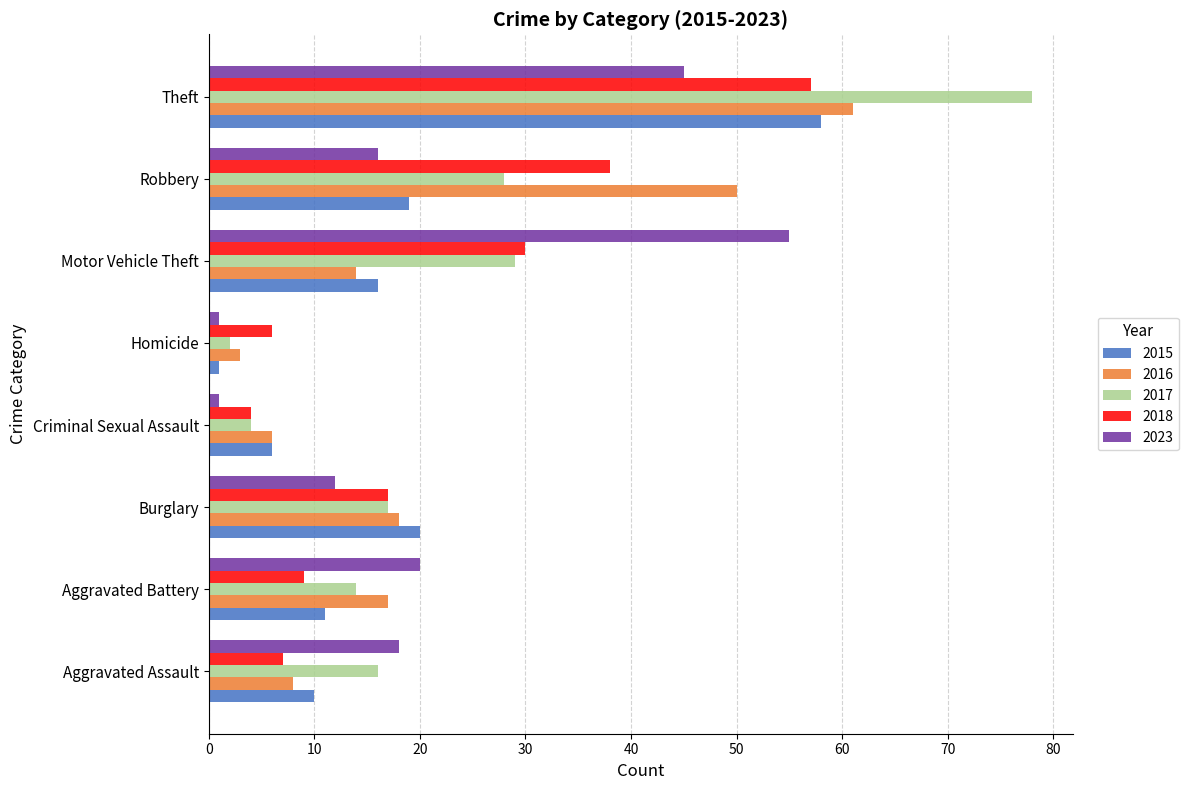

How many data points in 2018 are less than 17?

4